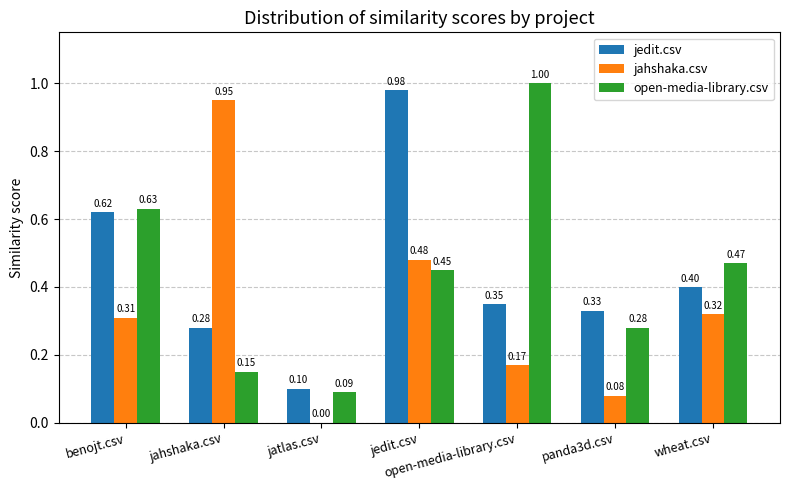

What is the total value across all series at jahshaka.csv?

1.4